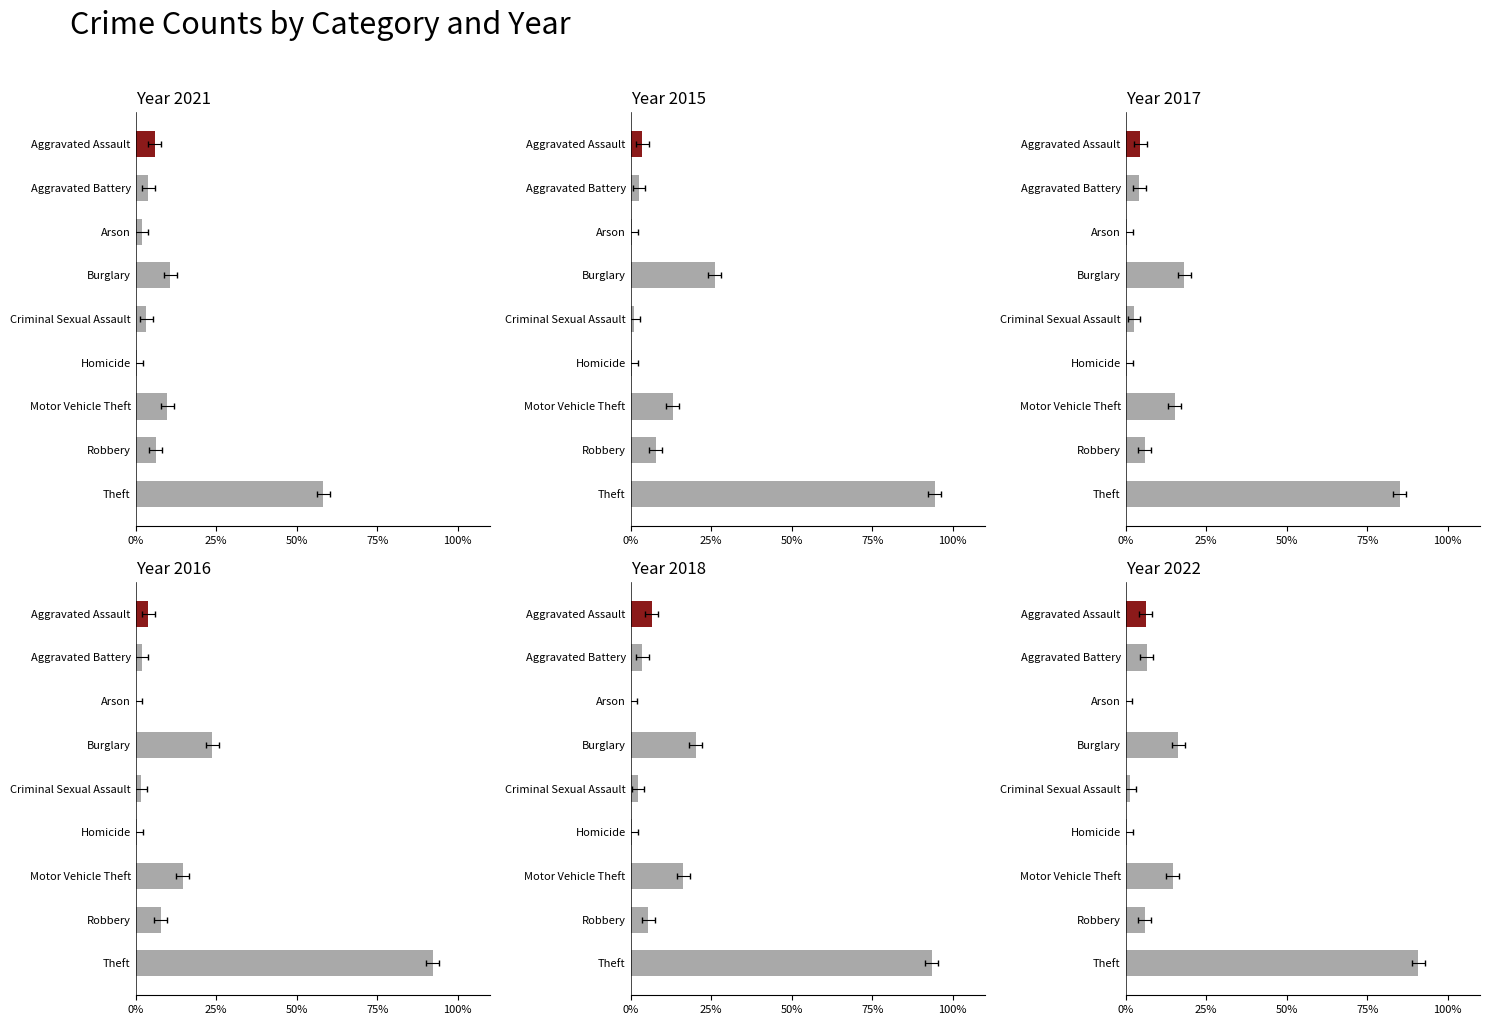

Which series has the largest range (max minus min)?

2015